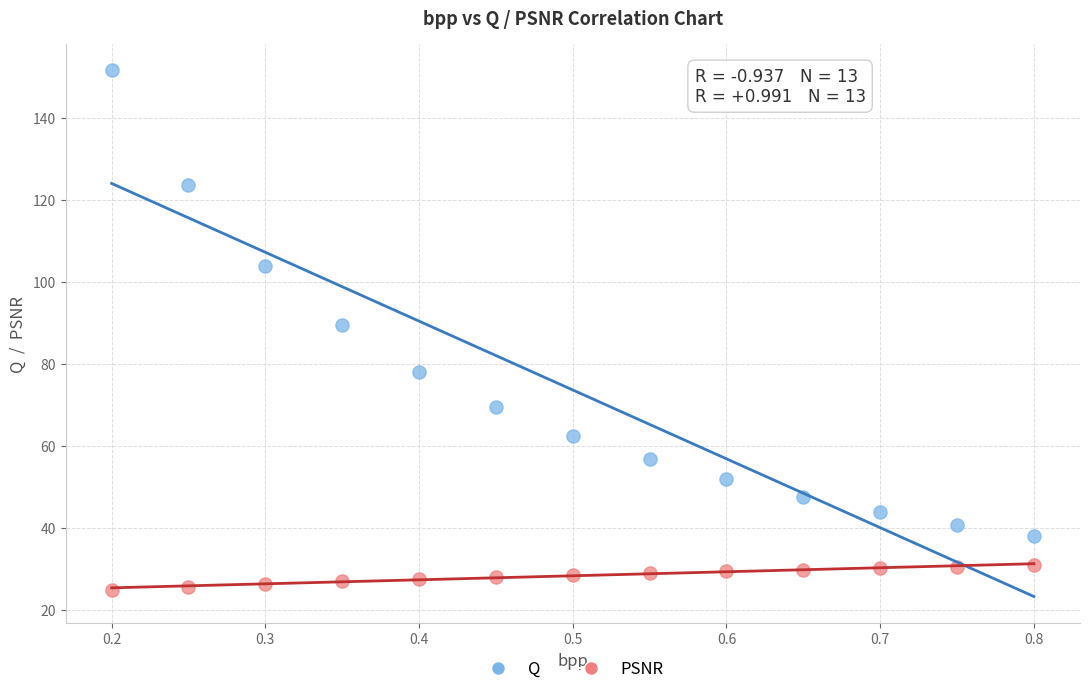

Which series contains the lowest Y value?

PSNR